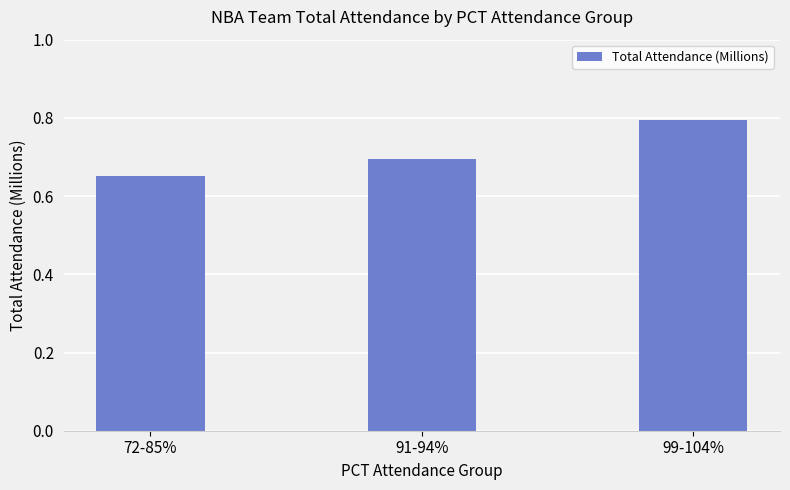

What value does the data have at 99-104%?

0.8